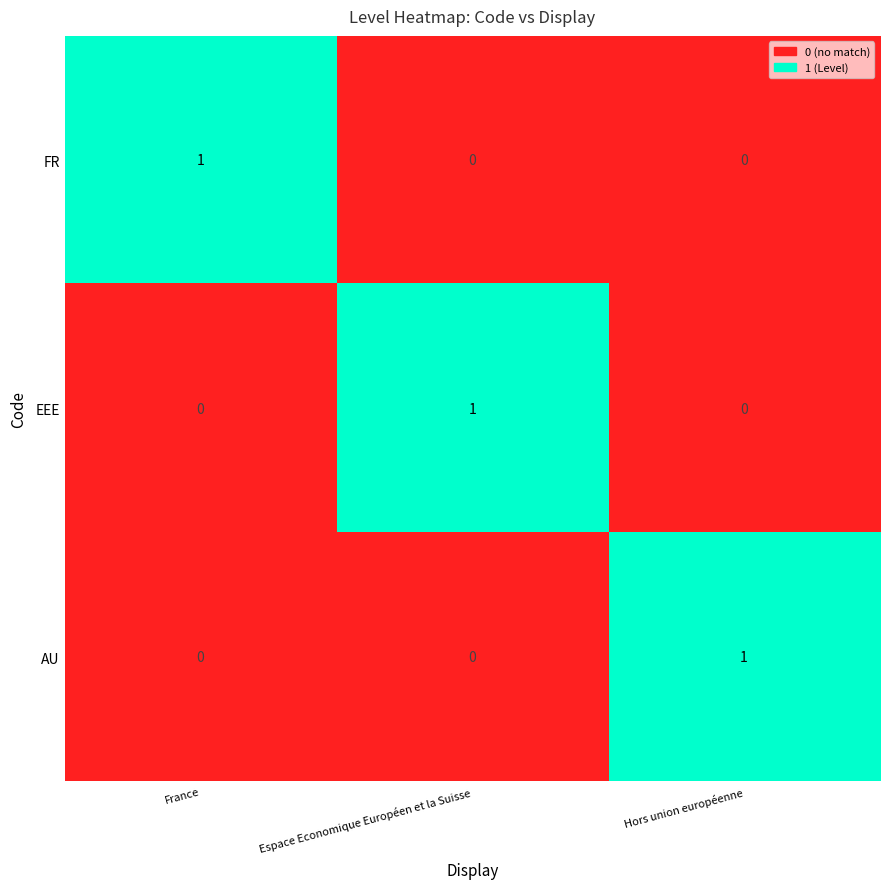

At how many categories does at least one series exceed 0?

3